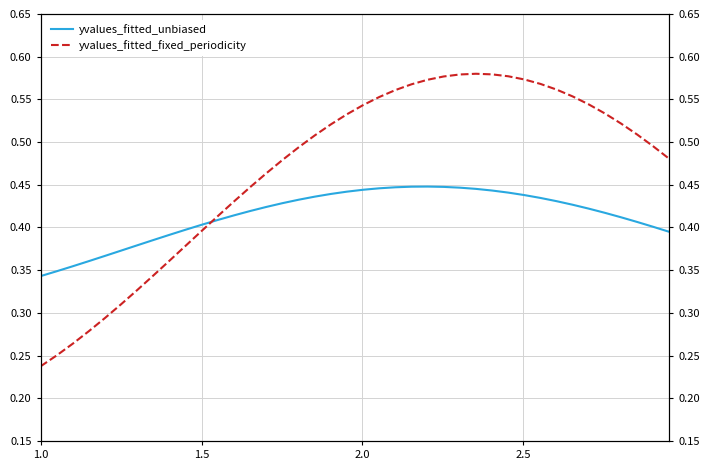

Is the value of yvalues_fitted_unbiased at 12 greater than the value of yvalues_fitted_fixed_periodicity at 8?

Yes